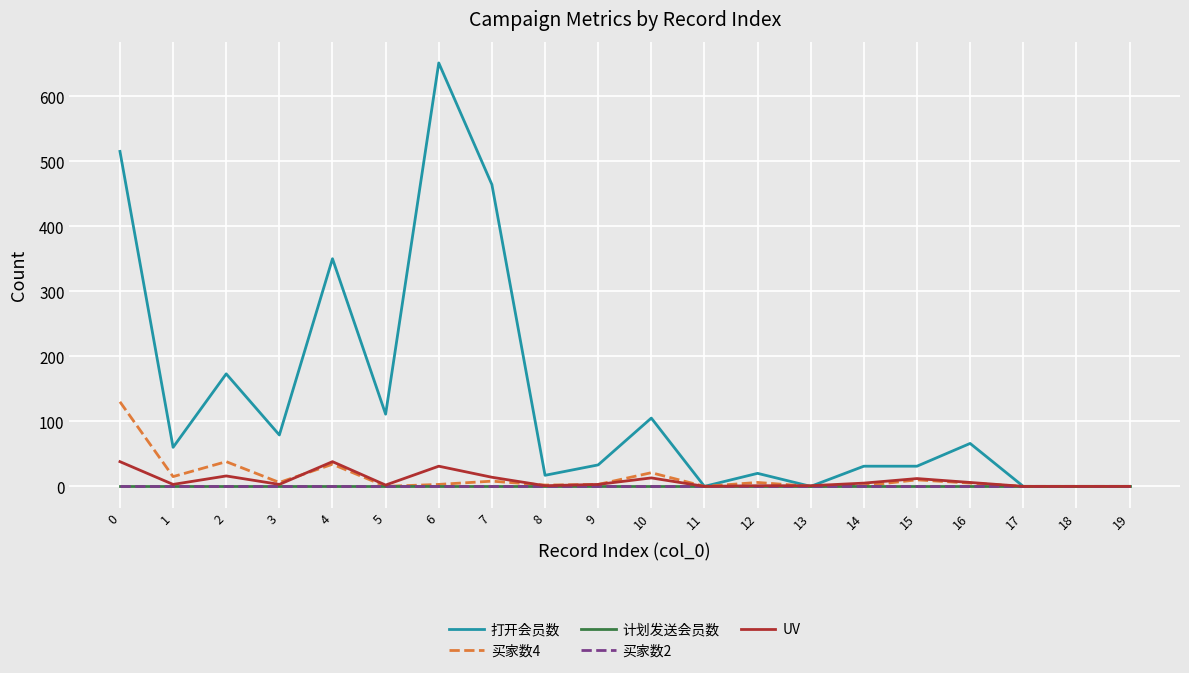

Does the chart have visible grid lines?

Yes